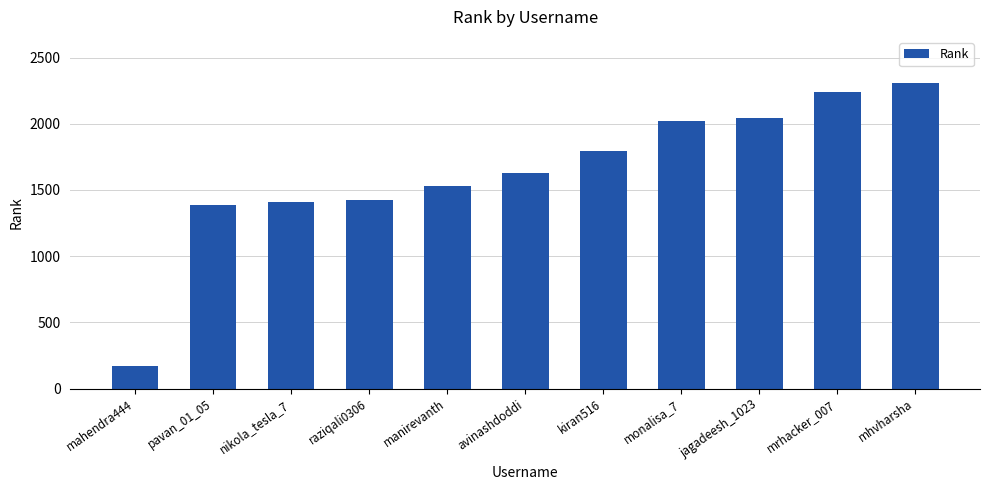

Does the chart contain any negative values?

No